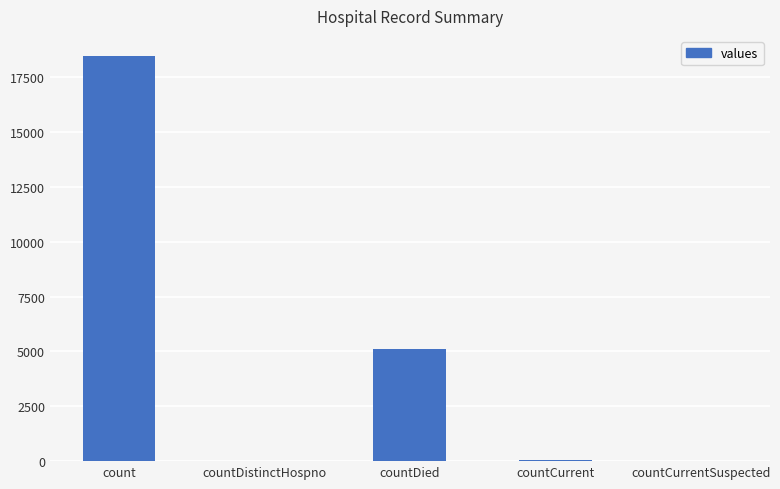

What is the sum of all values?

23646